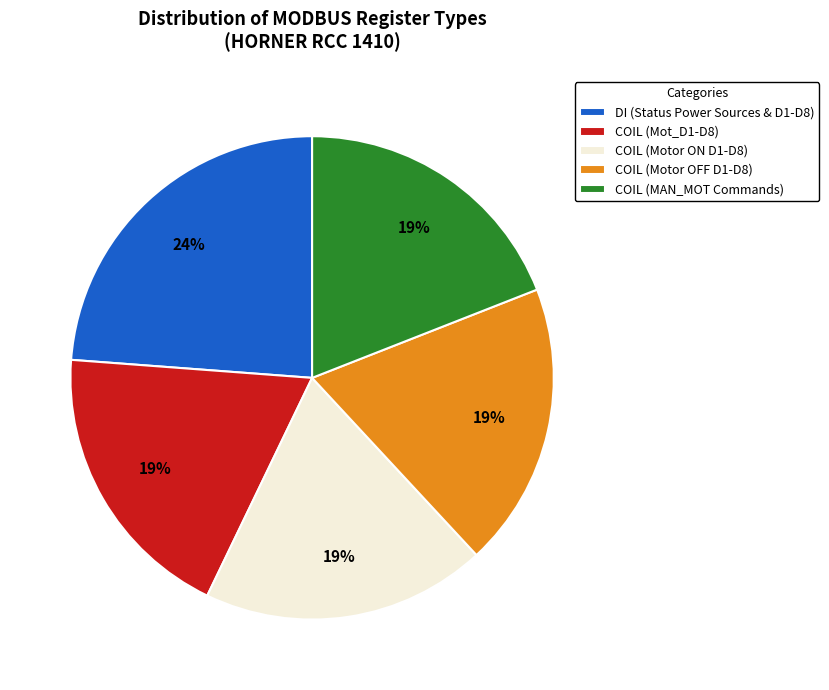

Which slice is the largest?

DI (Status Power Sources & D1-D8)